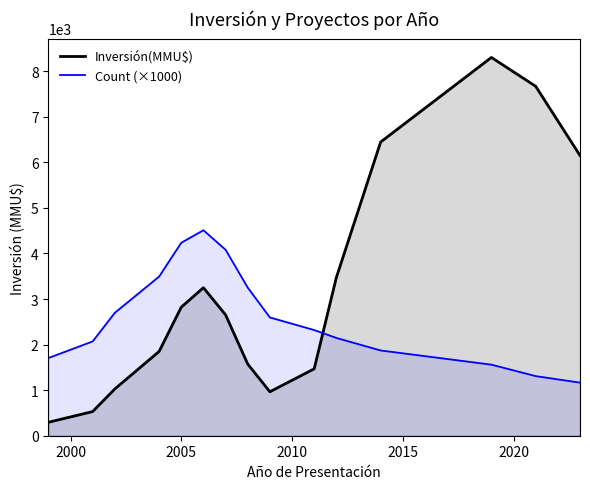

Which series has the widest spread of values?

Inversión(MMU$)